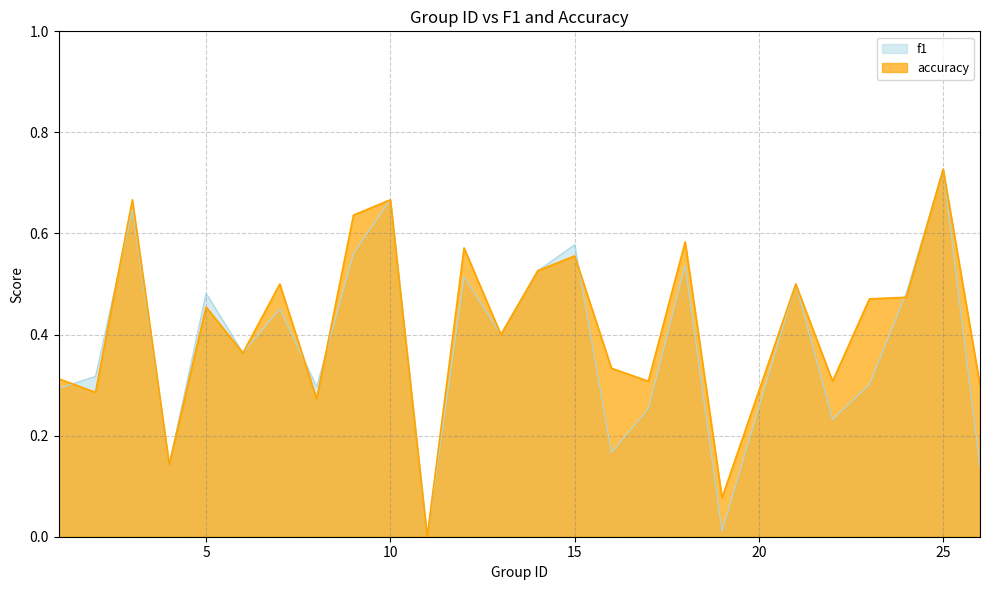

Does the chart have visible grid lines?

Yes